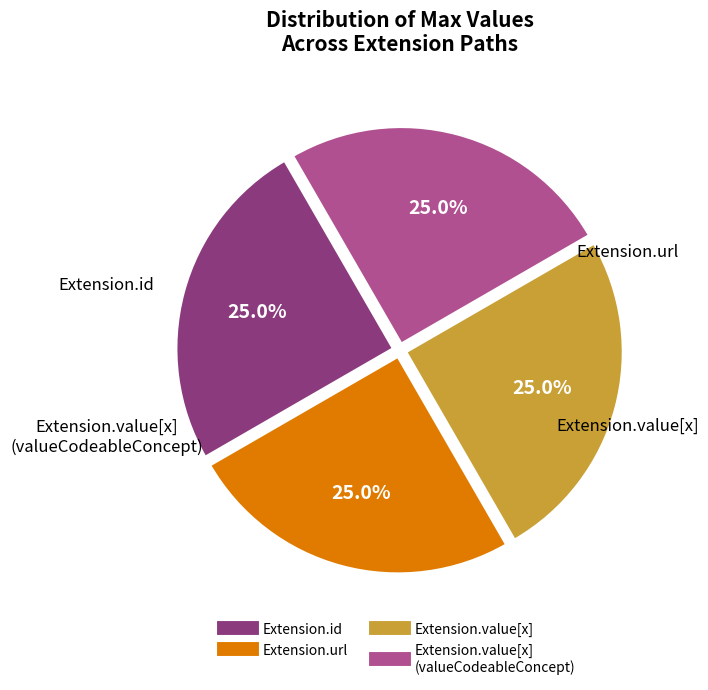

Is there any slice that represents more than half of the pie?

No